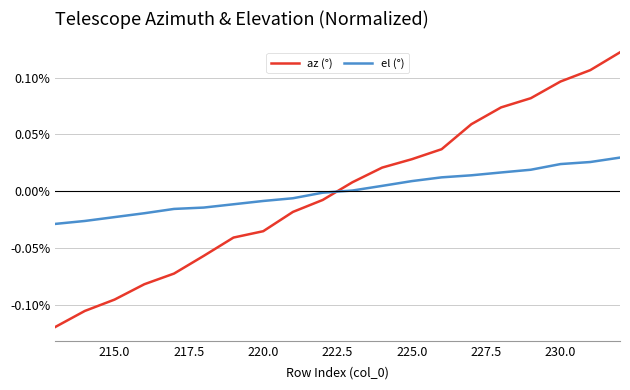

Does the chart display data point markers on the line(s)?

No